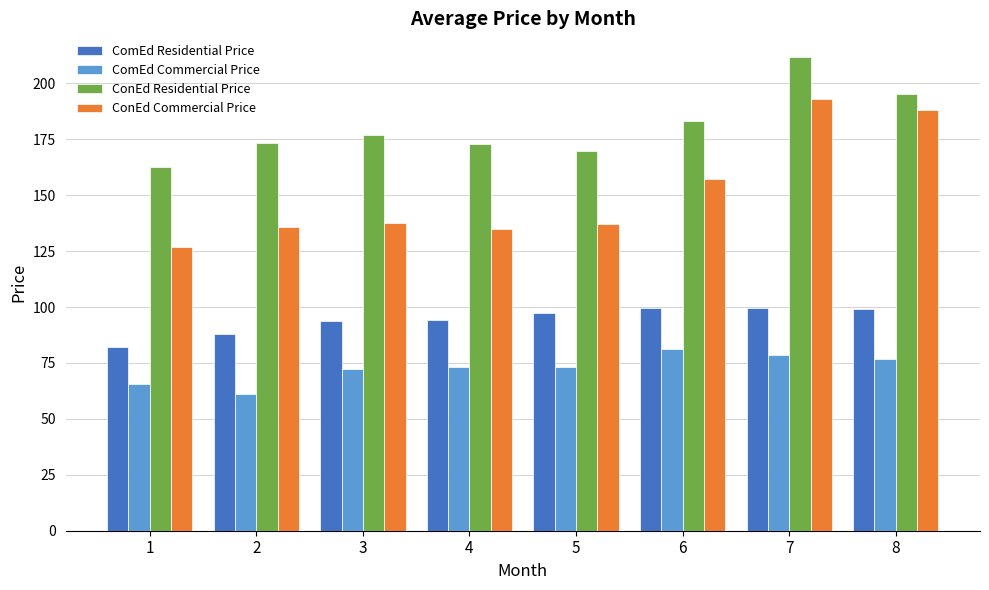

List the series in order of their peak value, highest first.

ConEd Residential Price, ConEd Commercial Price, ComEd Residential Price, ComEd Commercial Price